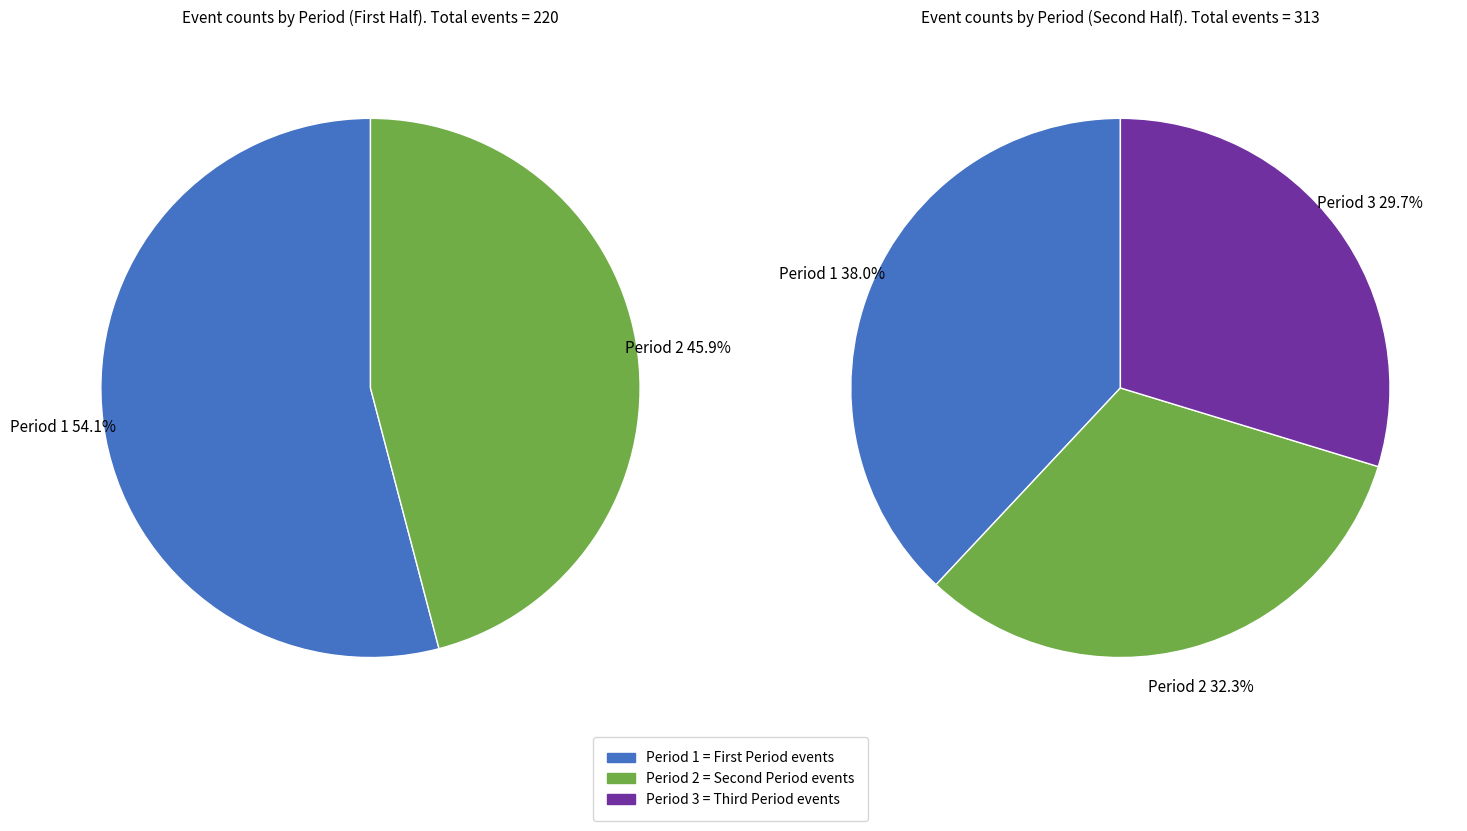

Which category has the biggest portion of the pie?

Period 1